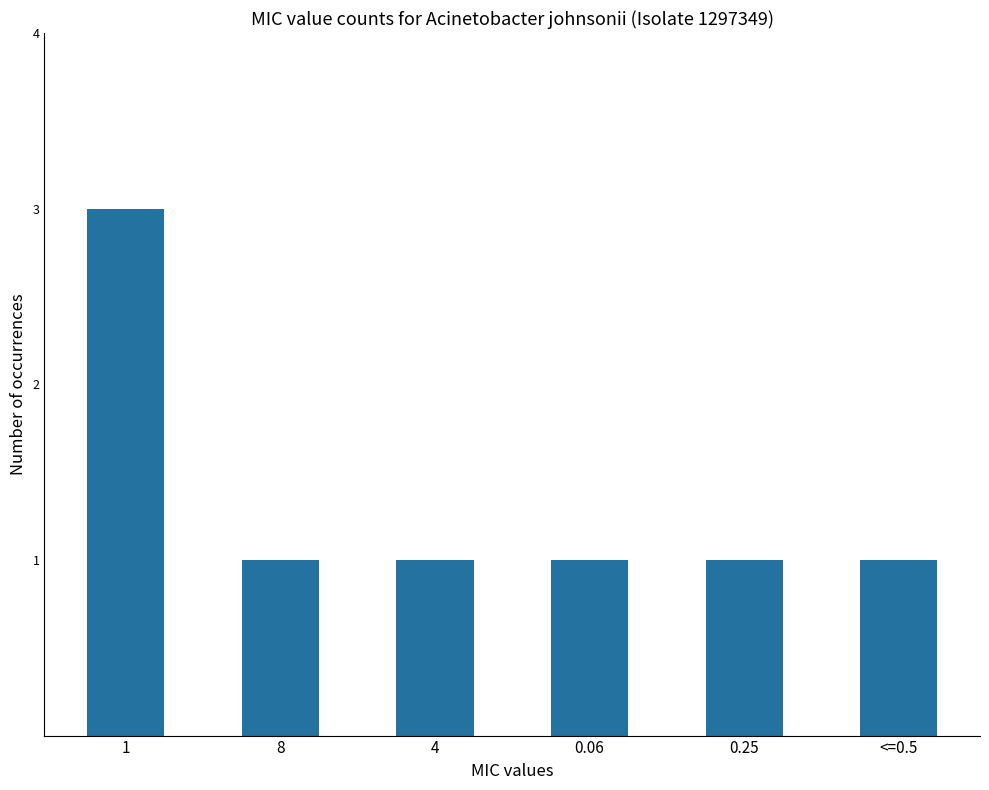

What position from the left is 0.25?

5